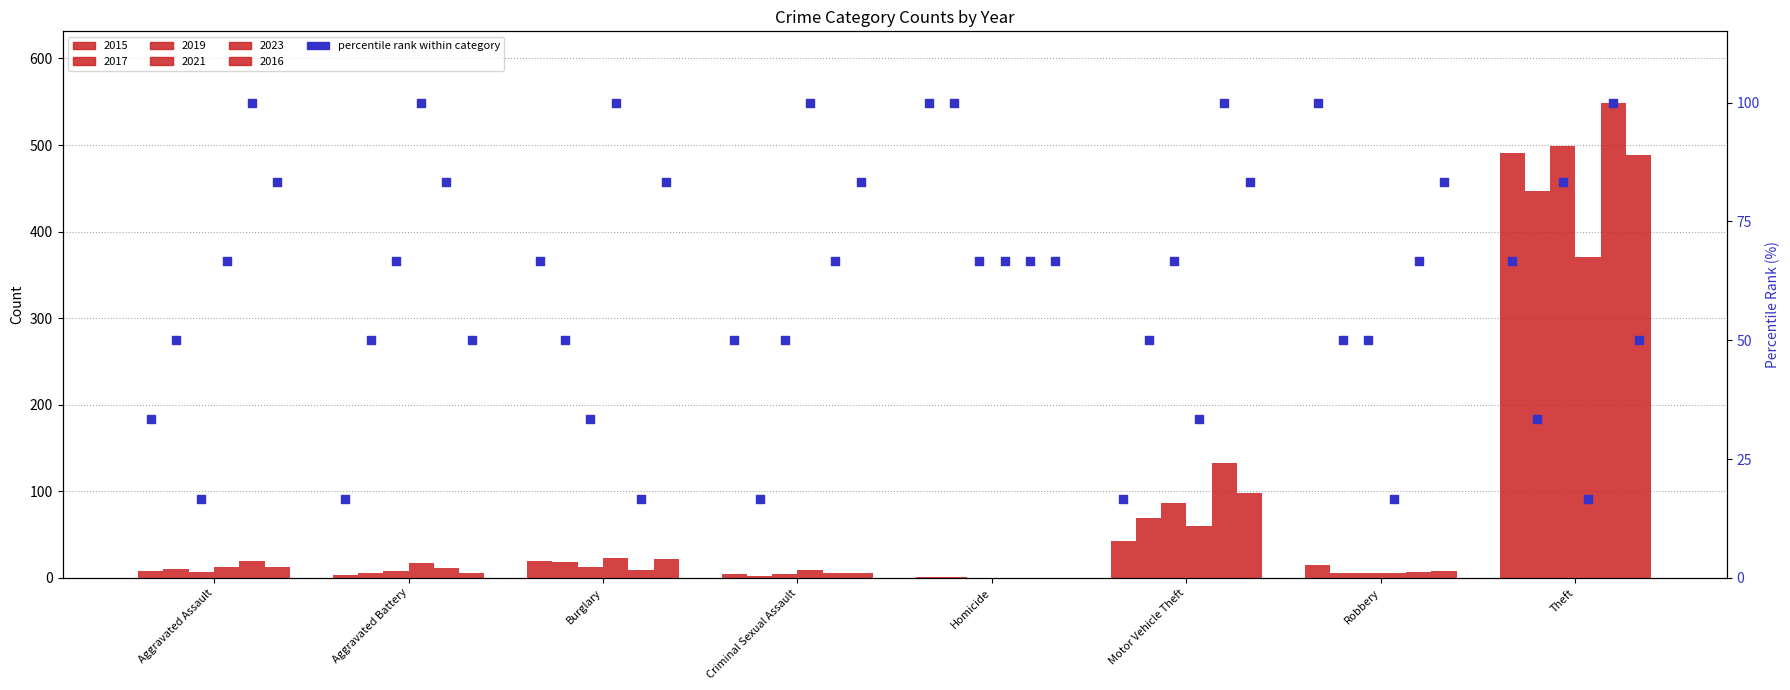

Is the value of 2019 pct at Motor Vehicle Theft greater than the value of 2015 pct at Aggravated Battery?

Yes